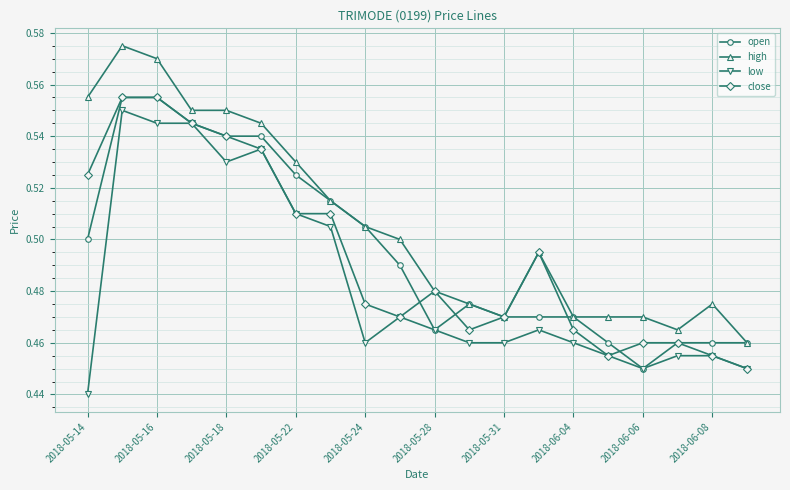

How many lines are shown in the chart?

4